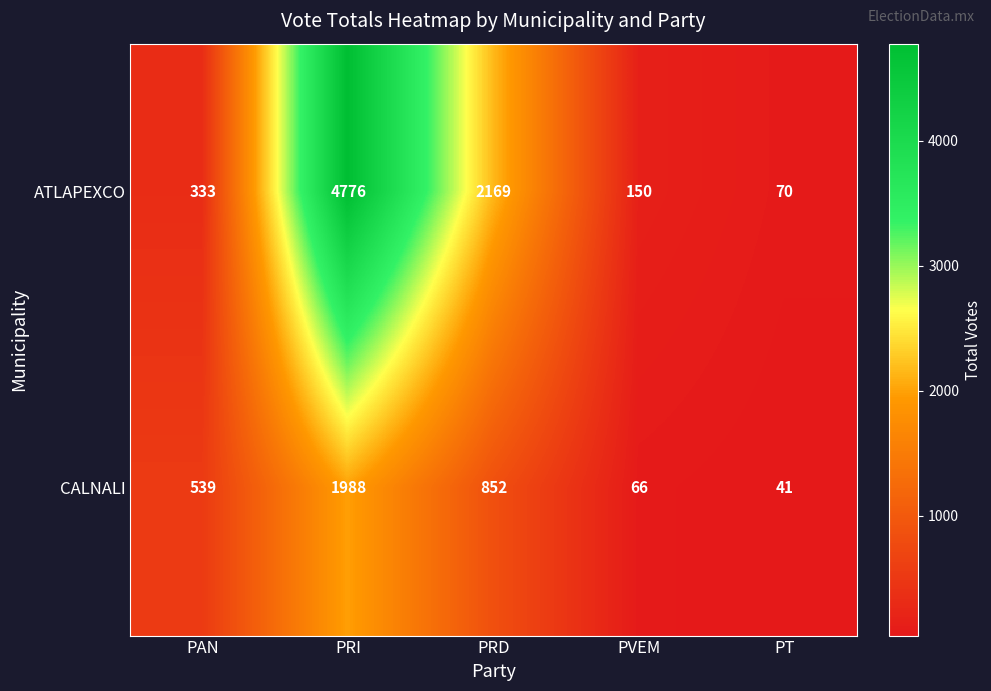

Count the number of categories in the chart.

5